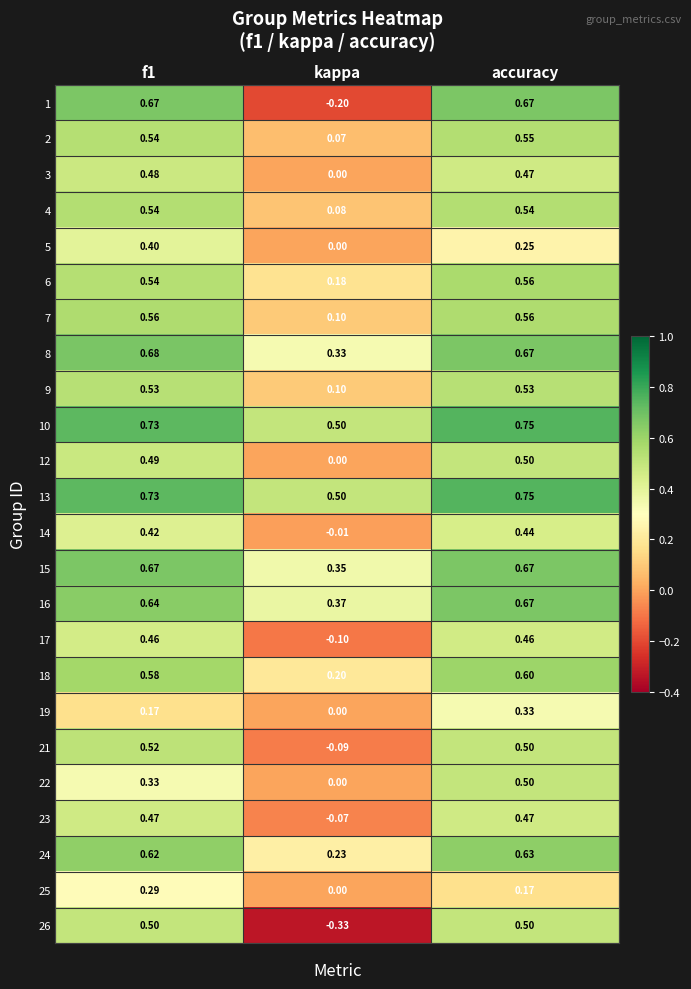

Which category has the lowest value across all series?

kappa